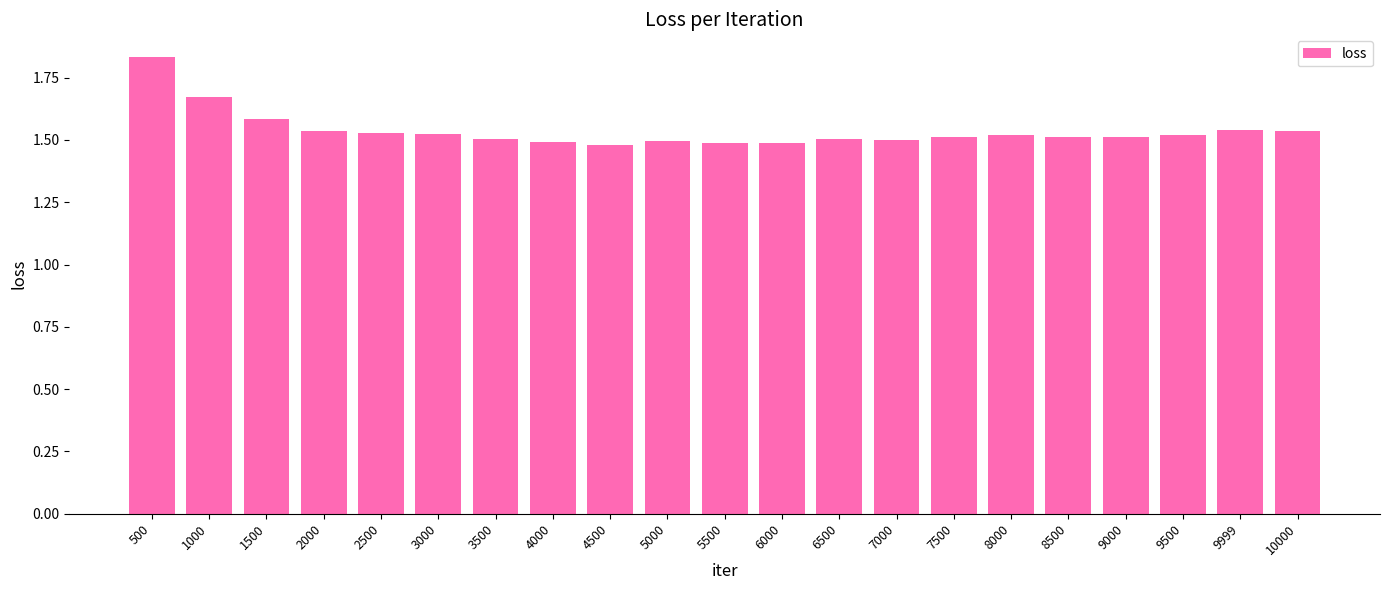

What is the value of the 3rd bar from the left?

1.6